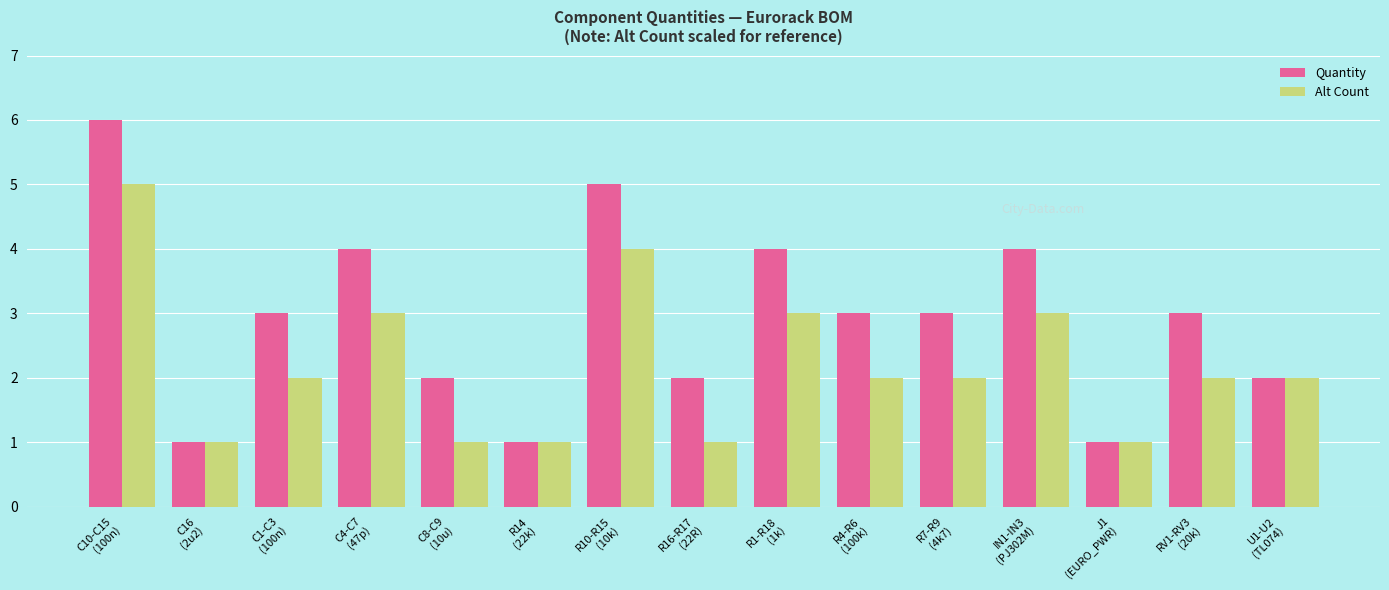

What position from the left is C10-C15
(100n)?

1